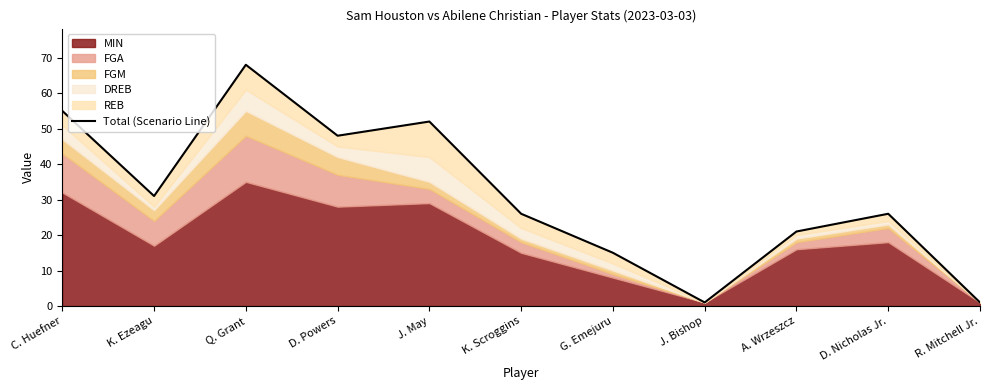

Where is the first local maximum?

Q. Grant